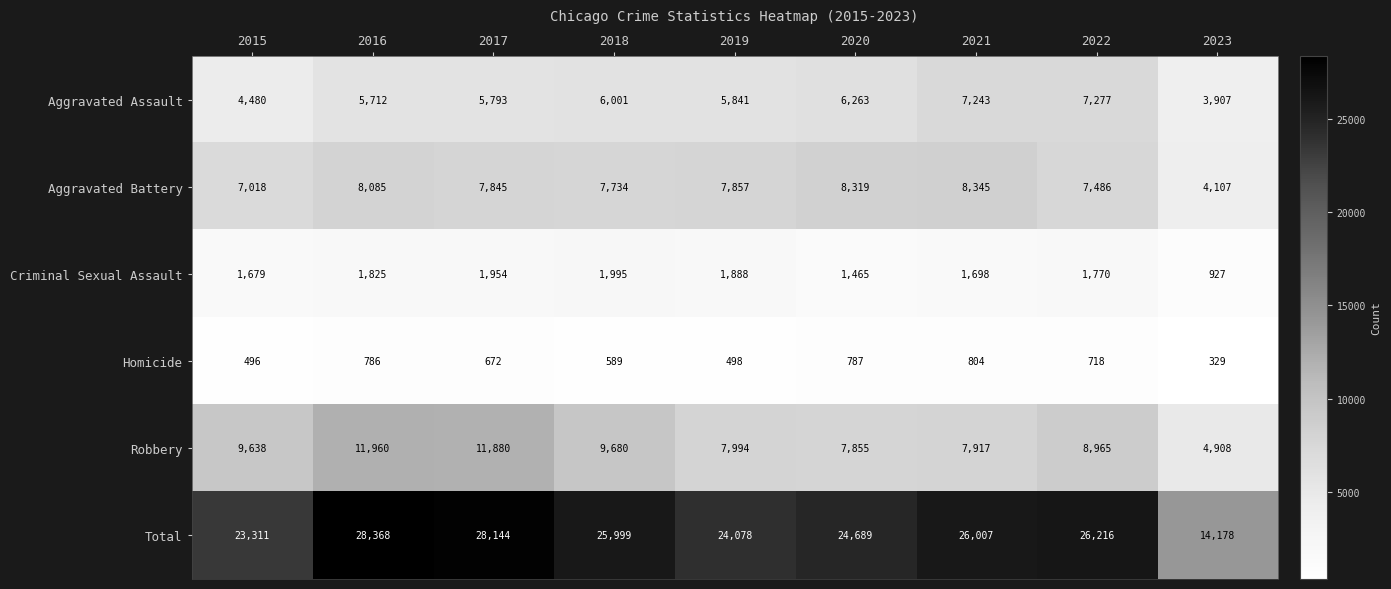

Which series changed the most between 2016 and 2020?

Robbery